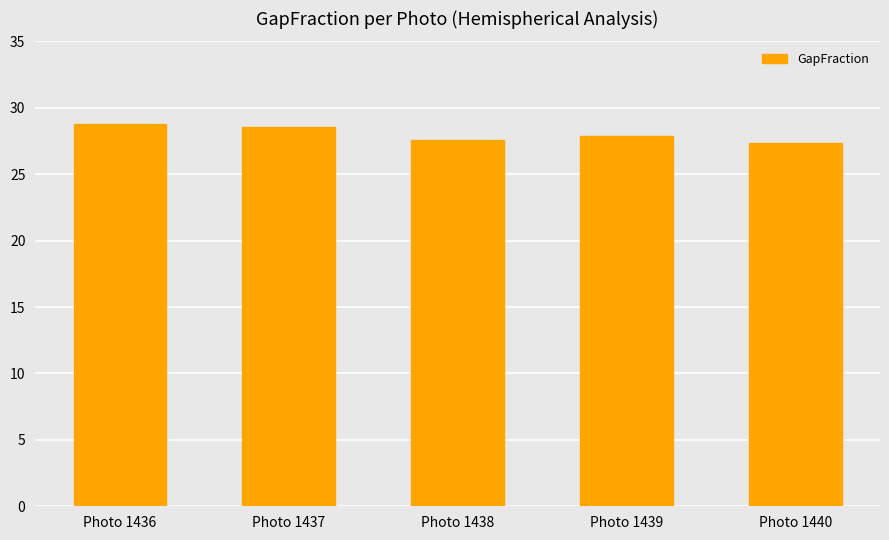

Are the bars horizontal?

No